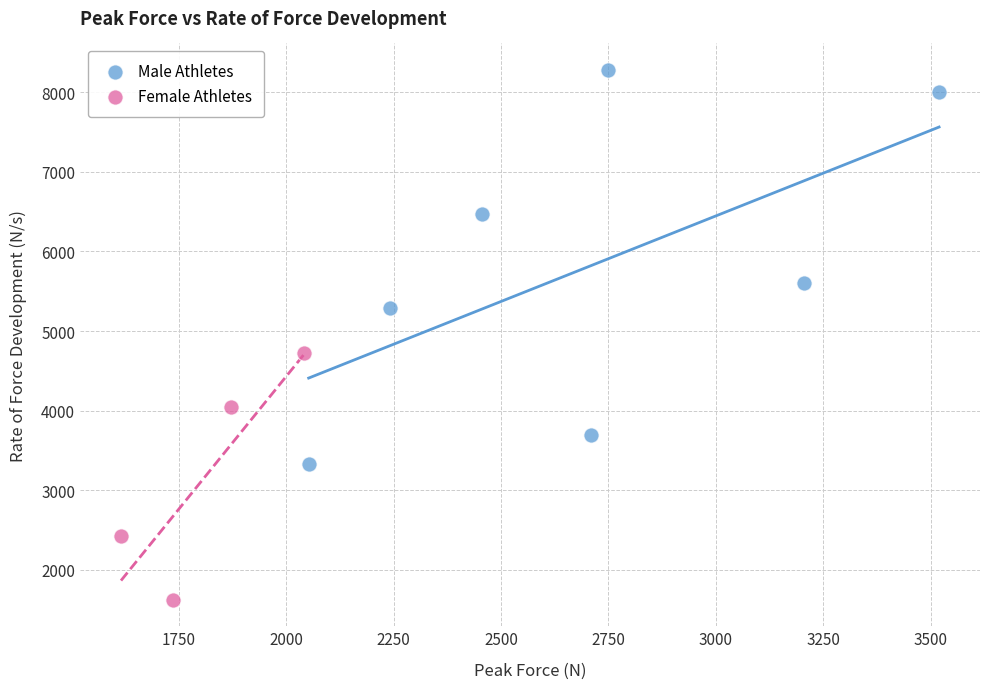

Which series contains the lowest Y value?

Female Athletes